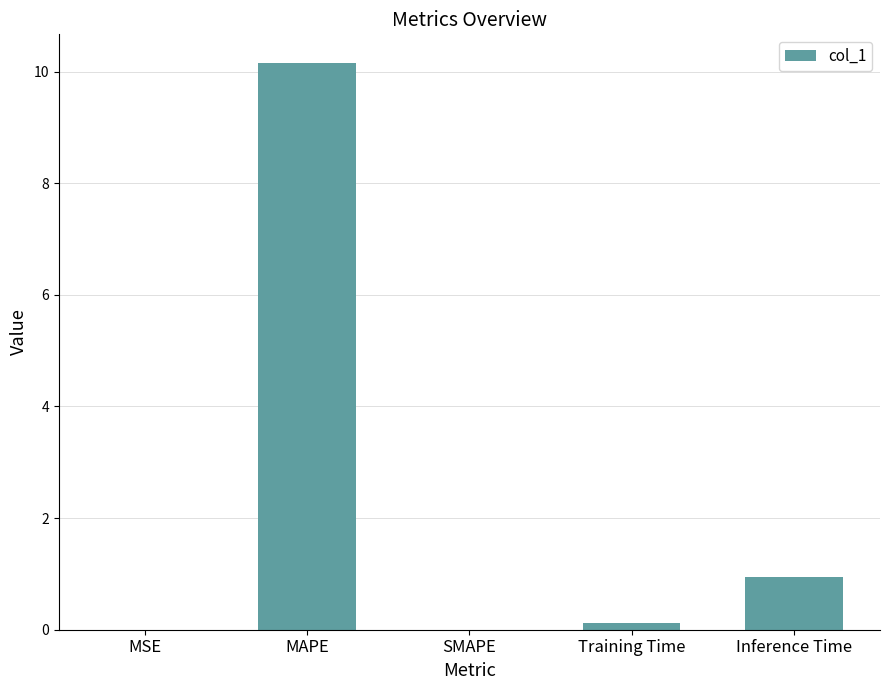

What is the average value?

2.2